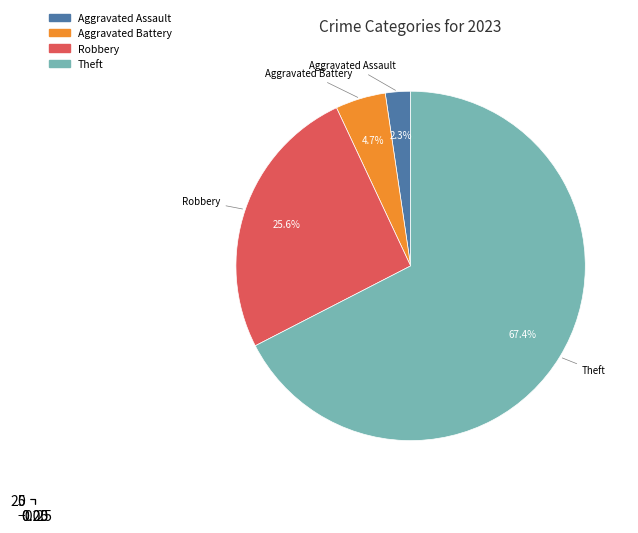

What is the majority slice?

Theft